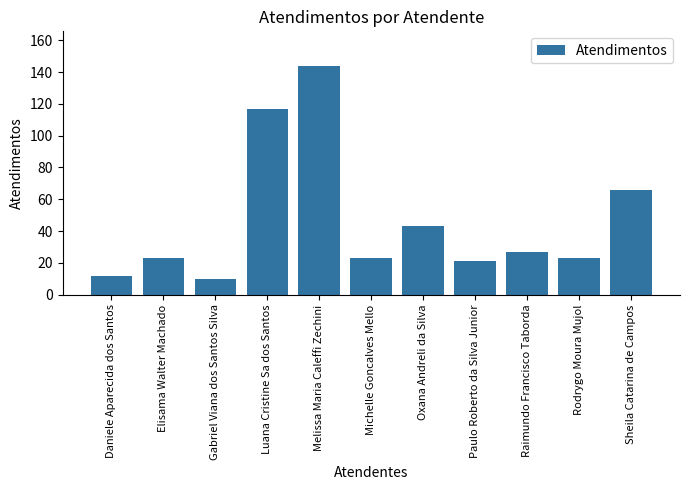

Reading left to right, what are all the values shown in this chart?

Daniele Aparecida dos Santos=12	Elisama Walter Machado=23	Gabriel Viana dos Santos Silva=10	Luana Cristine Sa dos Santos=117	Melissa Maria Caleffi Zechini=144	Michelle Goncalves Mello=23	Oxana Andreli da Silva=43	Paulo Roberto da Silva Junior=21	Raimundo Francisco Taborda=27	Rodrygo Moura Mujol=23	Sheila Catarina de Campos=66